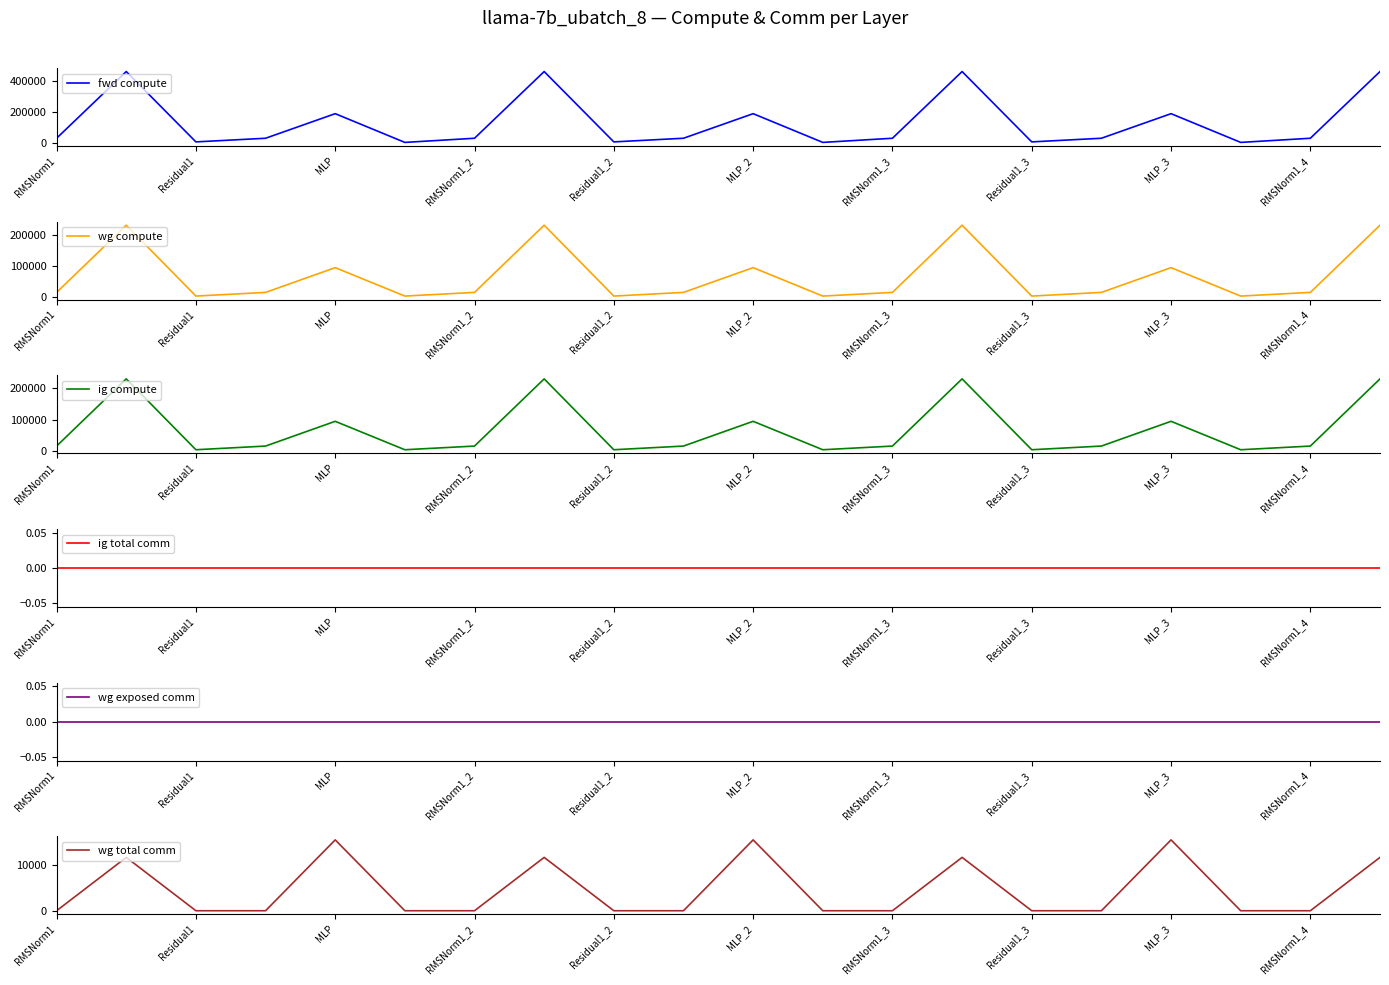

Reading left to right, extract all data points from this chart.

fwd compute: 30014.1	460161.1	6553.3	30014.1	188498.8	3276.6	30014.1	460161.1	6553.3	30014.1	188498.8	3276.6	30014.1	460161.1	6553.3	30014.1	188498.8	3276.6	30014.1	460161.1
wg compute: 15007.0	230080.5	3276.6	15007.0	94249.4	3276.6	15007.0	230080.5	3276.6	15007.0	94249.4	3276.6	15007.0	230080.5	3276.6	15007.0	94249.4	3276.6	15007.0	230080.5
ig compute: 15007.0	230080.5	3276.6	15007.0	94249.4	3276.6	15007.0	230080.5	3276.6	15007.0	94249.4	3276.6	15007.0	230080.5	3276.6	15007.0	94249.4	3276.6	15007.0	230080.5
ig total comm: 0.0	0.0	0.0	0.0	0.0	0.0	0.0	0.0	0.0	0.0	0.0	0.0	0.0	0.0	0.0	0.0	0.0	0.0	0.0	0.0
wg exposed comm: 0.0	0.0	0.0	0.0	0.0	0.0	0.0	0.0	0.0	0.0	0.0	0.0	0.0	0.0	0.0	0.0	0.0	0.0	0.0	0.0
wg total comm: 0.0	11780.2	0.0	0.0	15648.0	0.0	0.0	11780.2	0.0	0.0	15648.0	0.0	0.0	11780.2	0.0	0.0	15648.0	0.0	0.0	11780.2